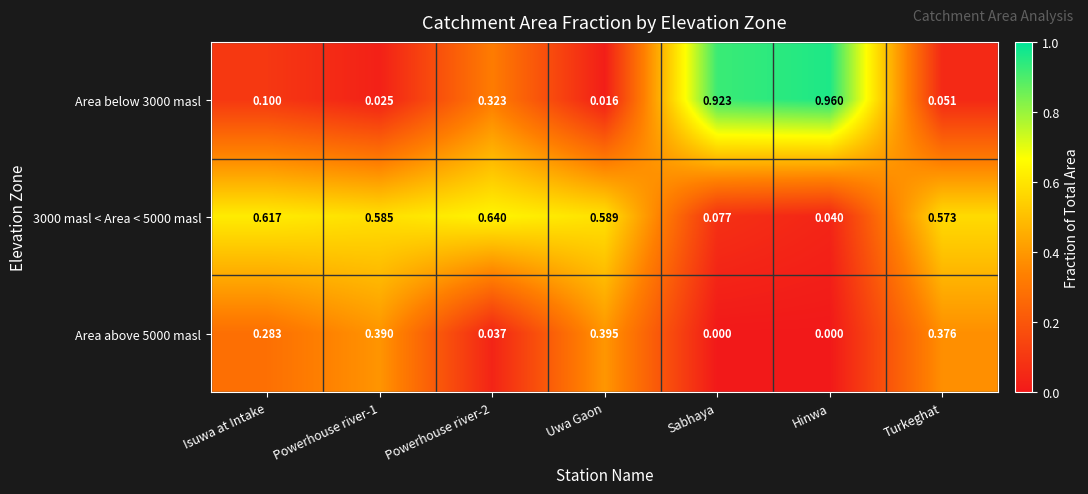

Which category has the highest value in the Area below 3000 masl series?

Hinwa